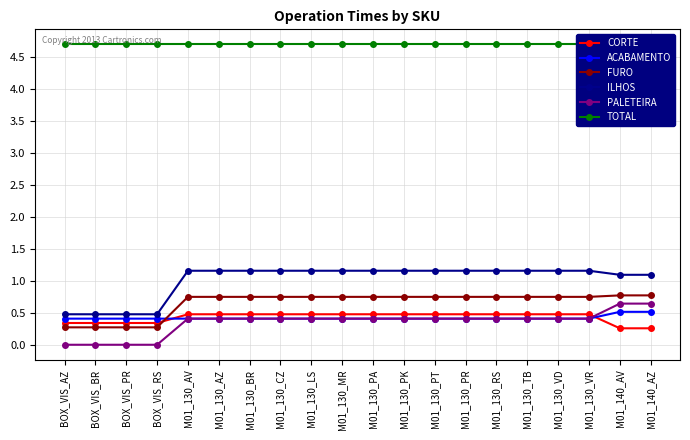

What is the difference between the maximum and minimum values in the ILHOS series?

0.7